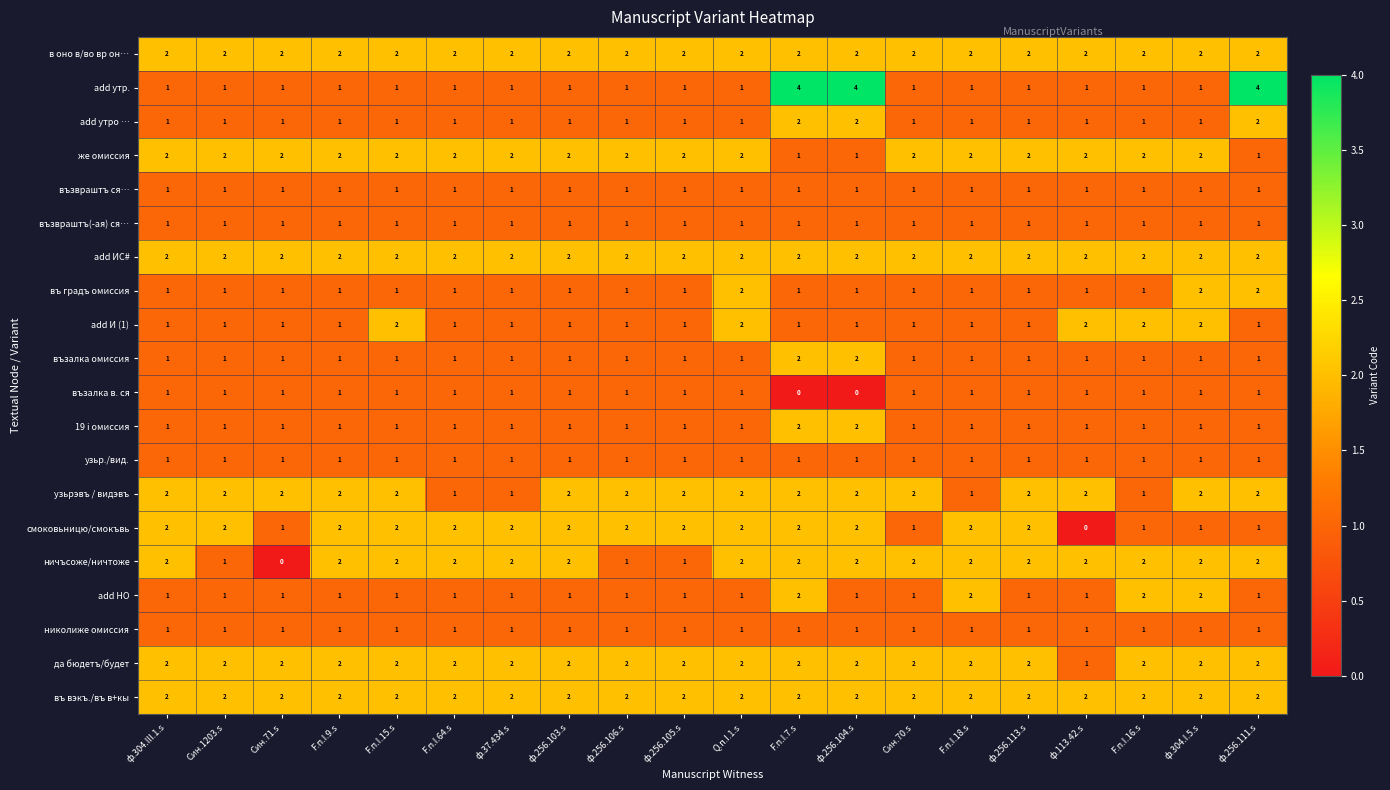

Which series has the largest range (max minus min)?

add утр.